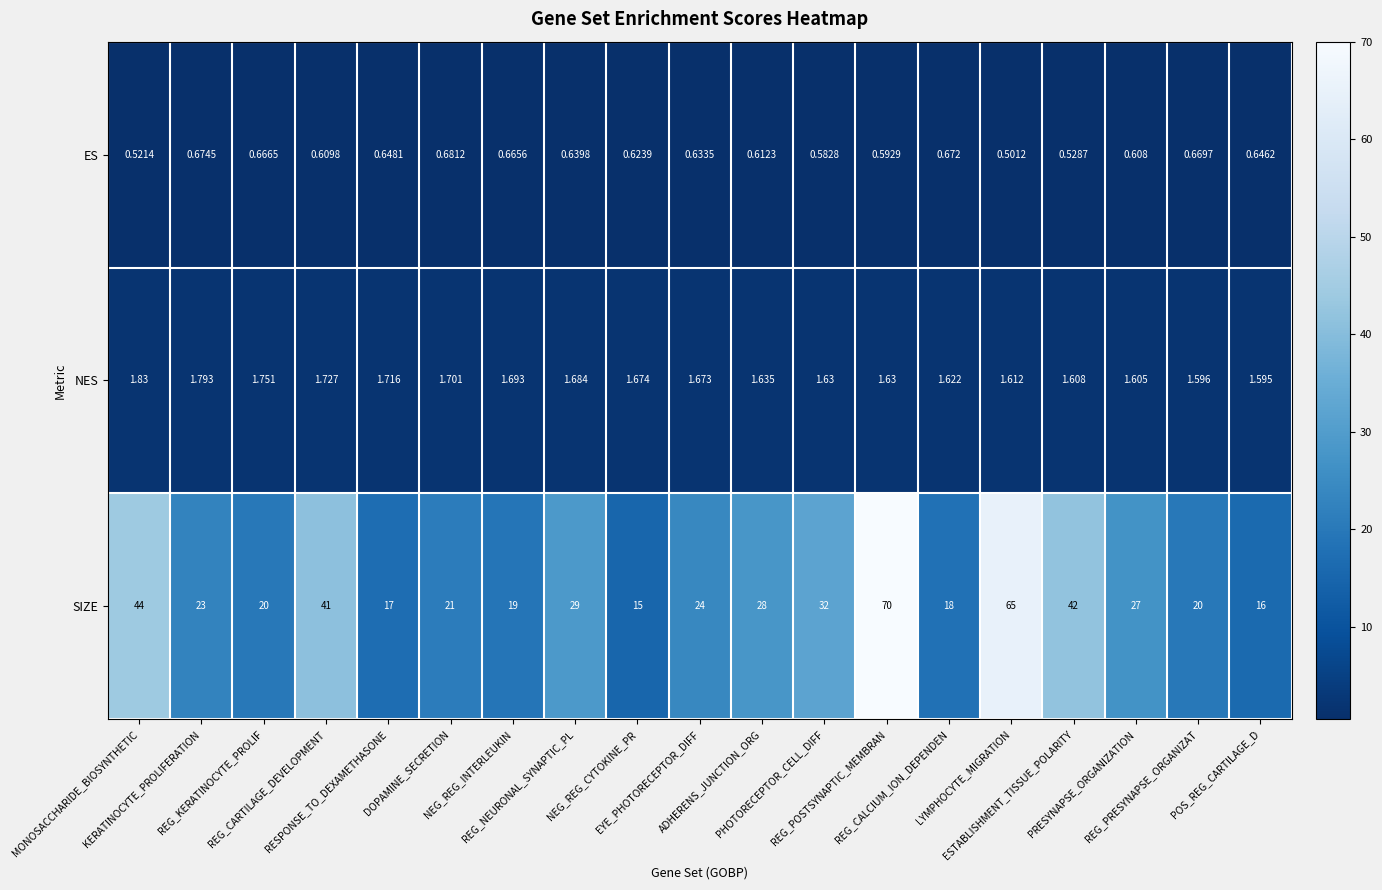

Between REG_CARTILAGE_DEVELOPMENT and NEG_REG_INTERLEUKIN, which series saw the biggest shift?

SIZE